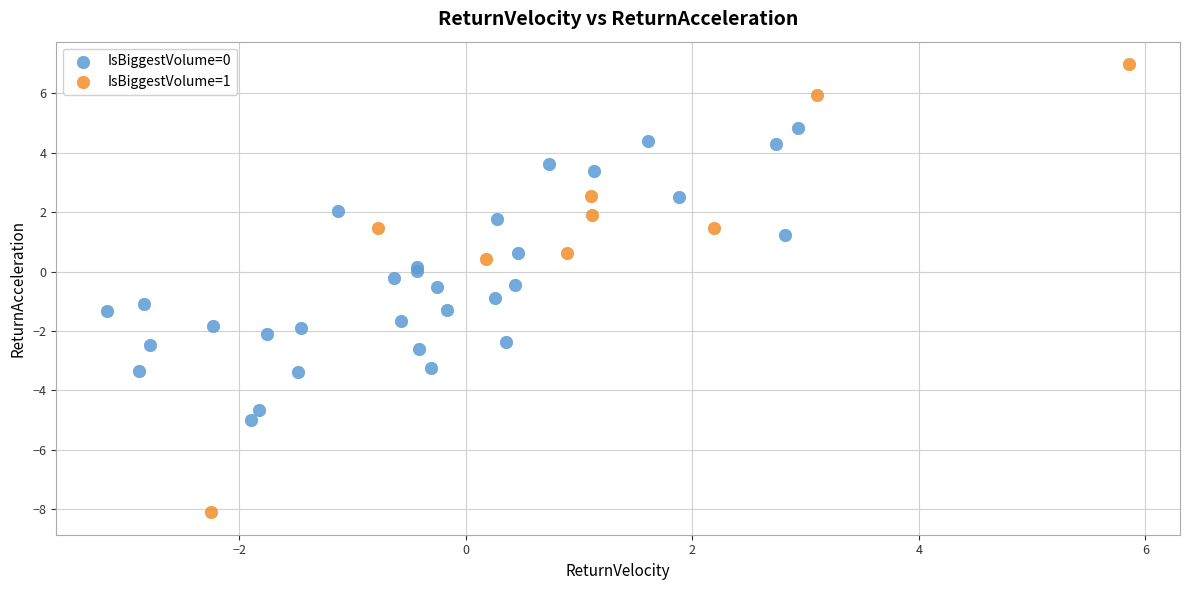

Which series contains the lowest Y value?

IsBiggestVolume=1